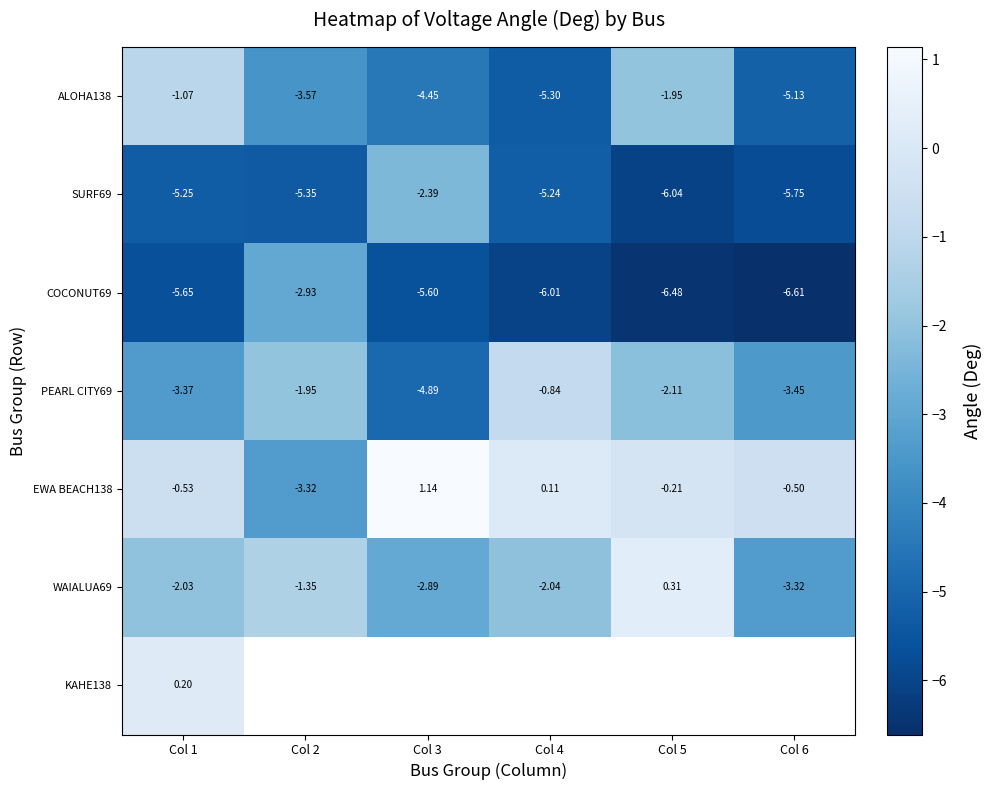

Is the value of SURF69 at Col 1 greater than the value of EWA BEACH138 at Col 4?

No